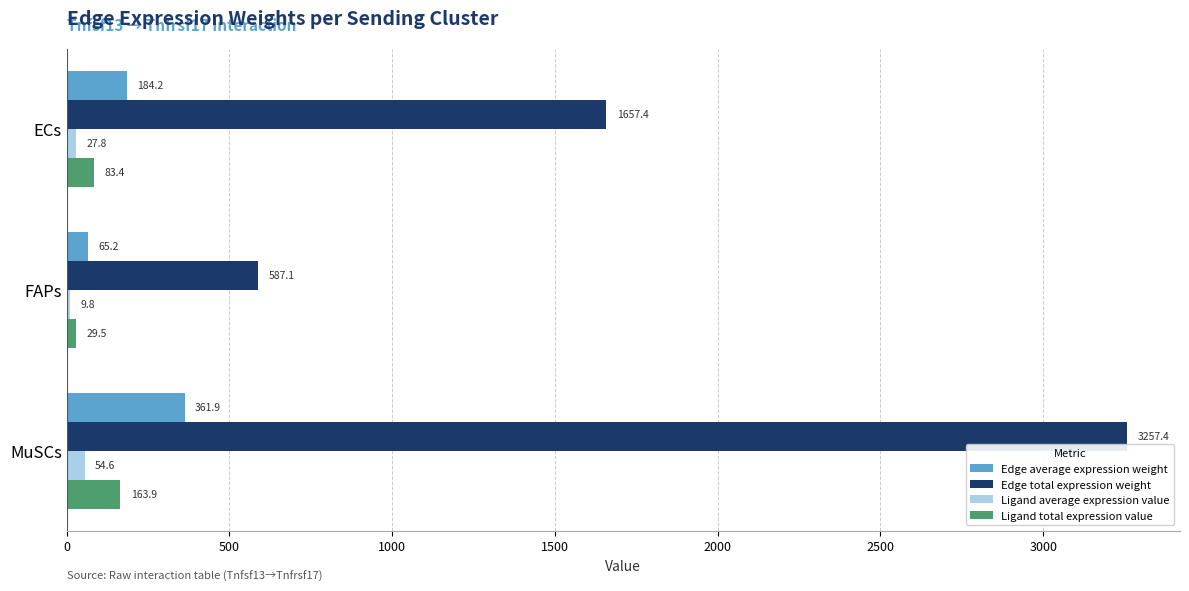

How many distinct data groups are displayed?

4